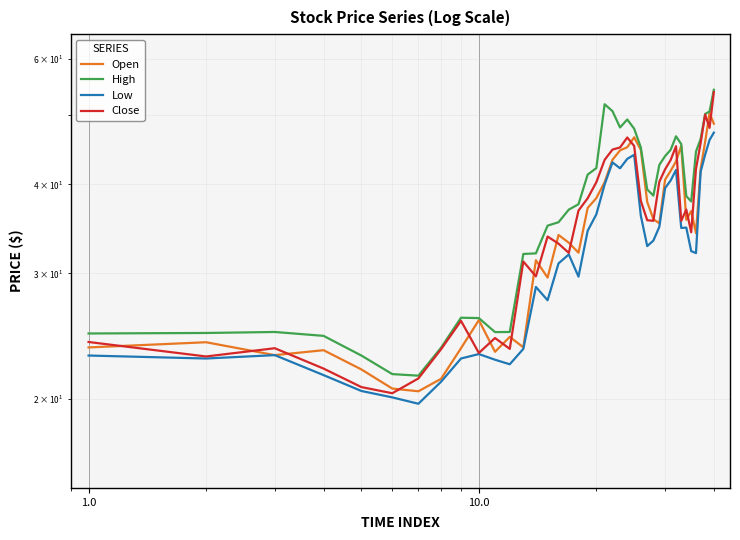

What are all the series names shown in the legend?

Open, High, Low, Close